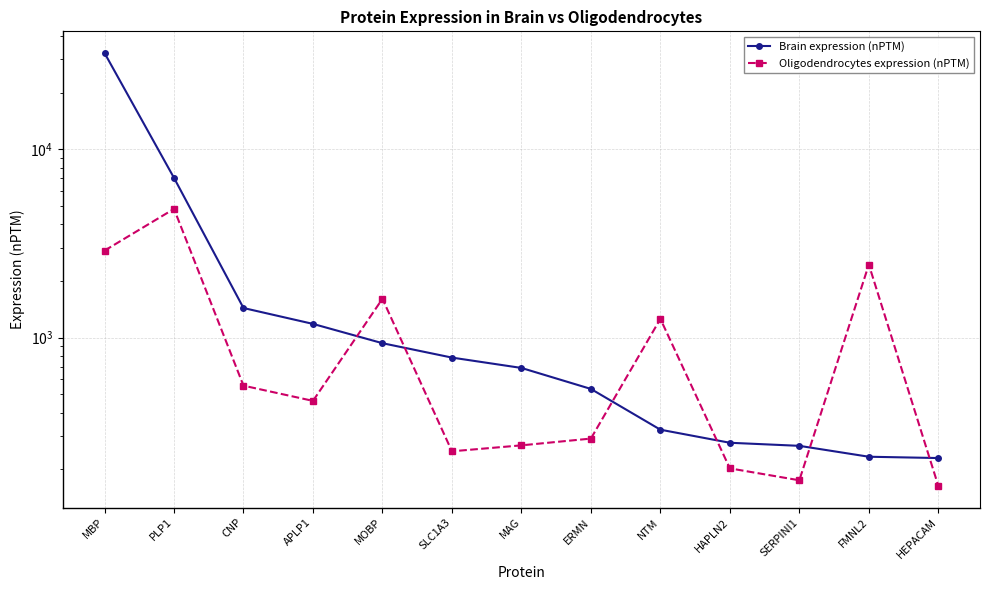

What is the label of the 11th point from the left?

SERPINI1